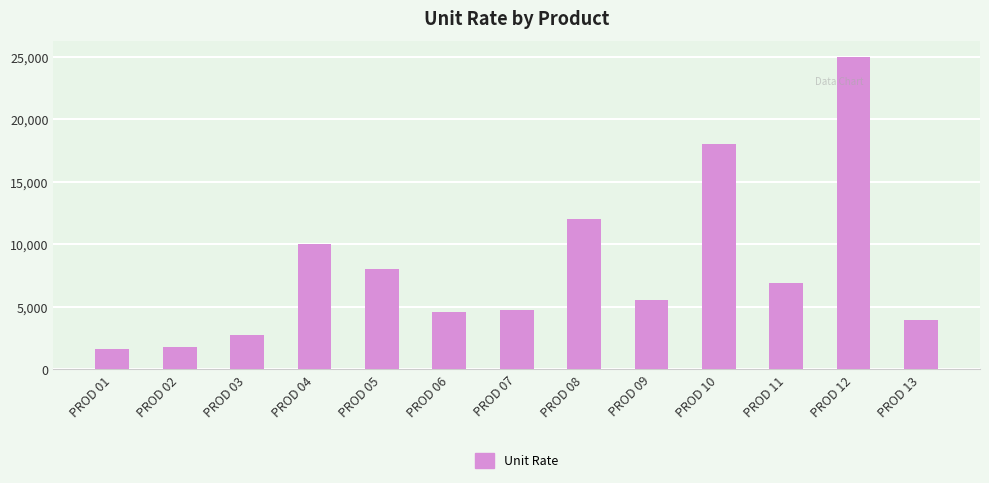

Is it true that the value at PROD 13 is 3900?

True